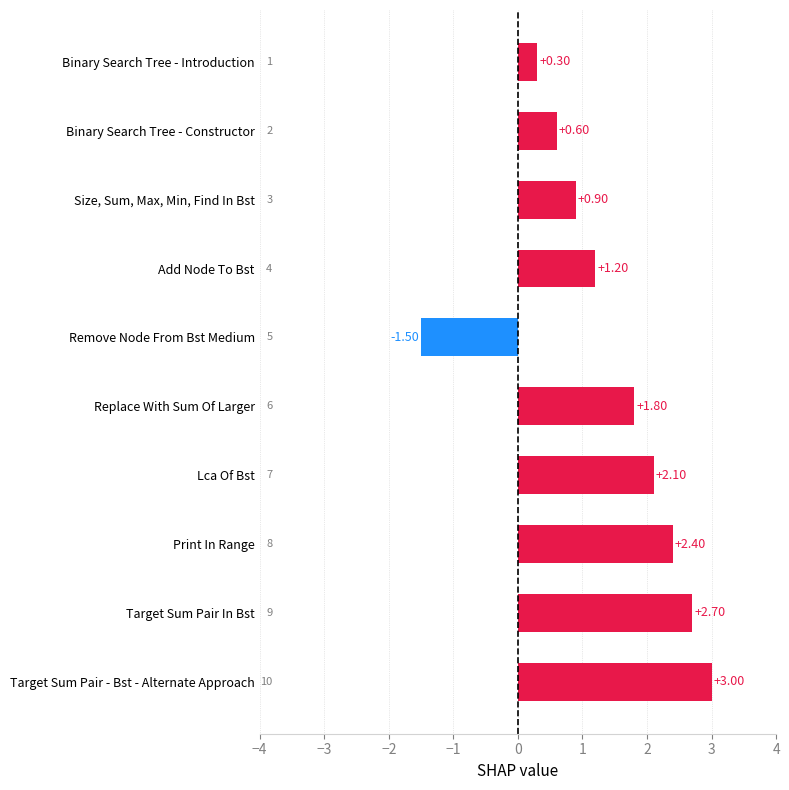

What is the maximum value shown in the chart?

3.0